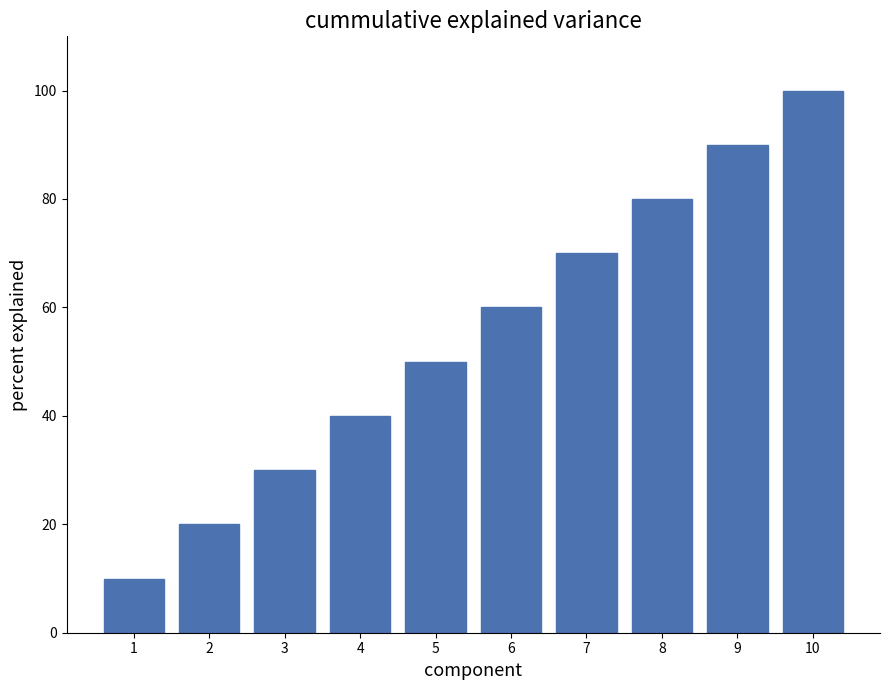

What is the change in value from 2 to 3?

+10